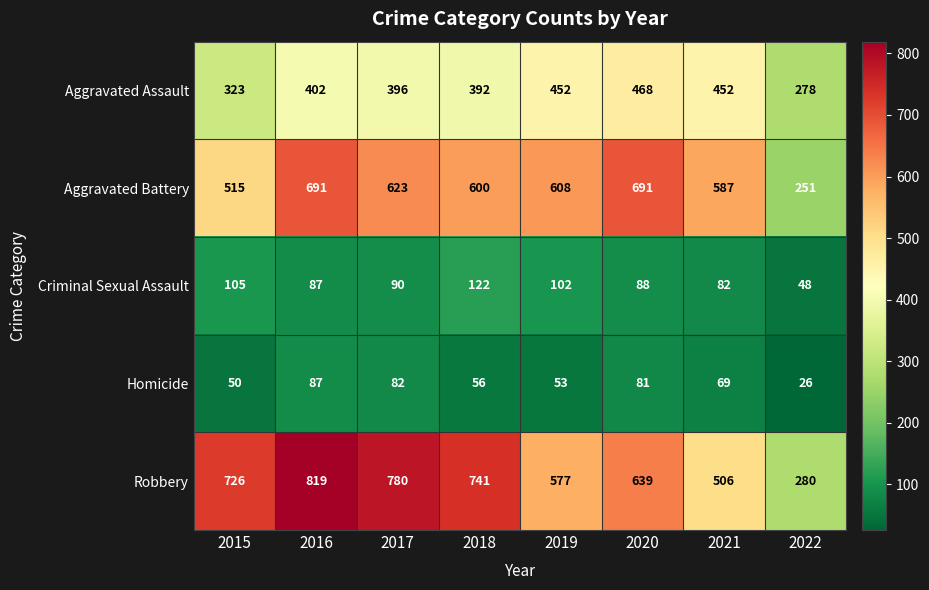

List the series in order of their peak value, highest first.

Robbery, Aggravated Battery, Aggravated Assault, Criminal Sexual Assault, Homicide